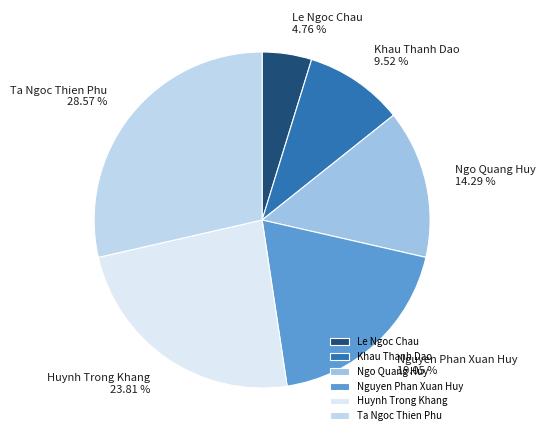

Is the sum of Ta Ngoc Thien Phu and Huynh Trong Khang greater than half?

Yes